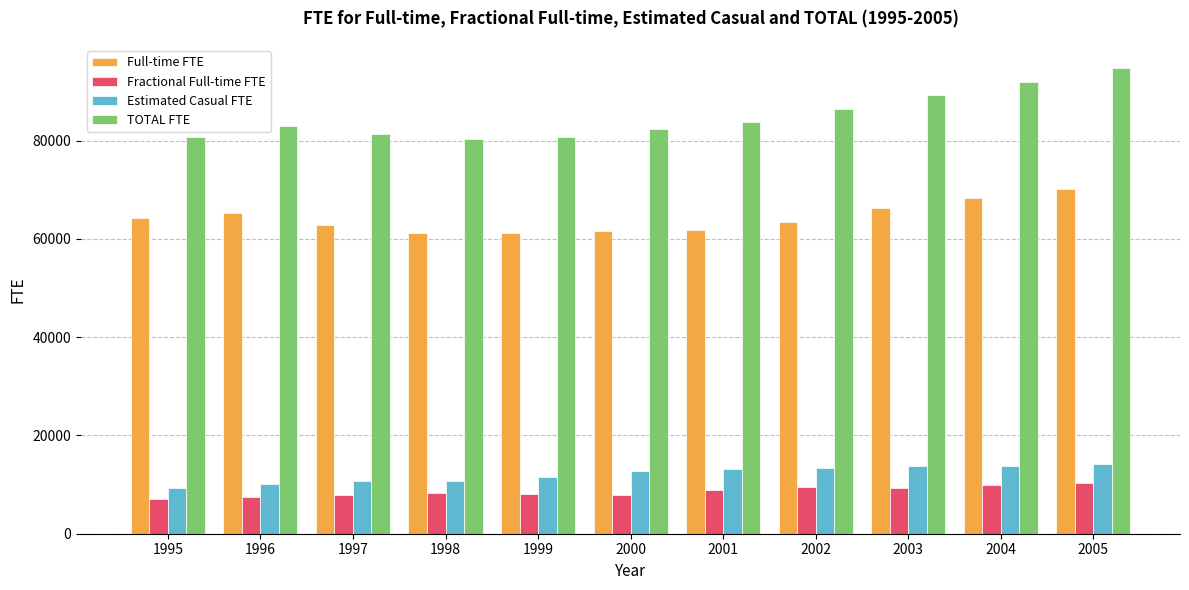

What is the approximate value of Estimated Casual FTE at 1999, to the nearest 50?

11600